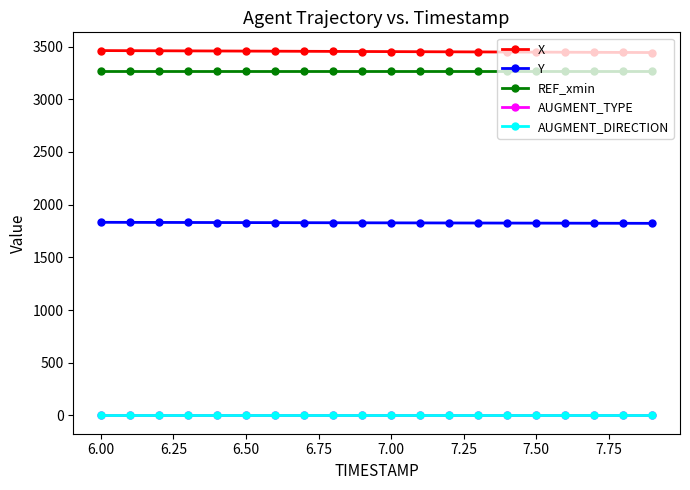

How many lines are shown in the chart?

5